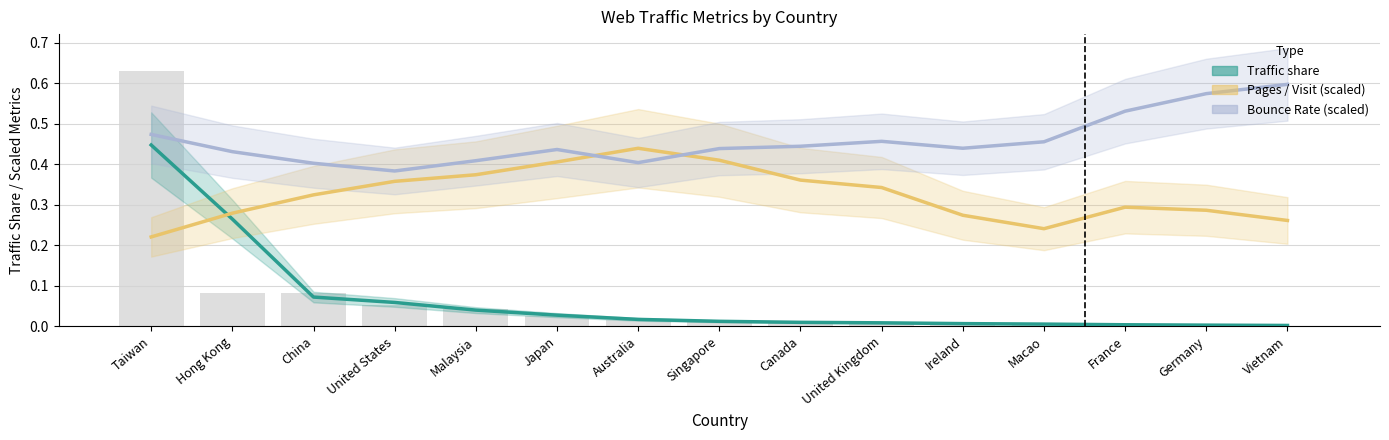

How many categories are shown in the chart?

15